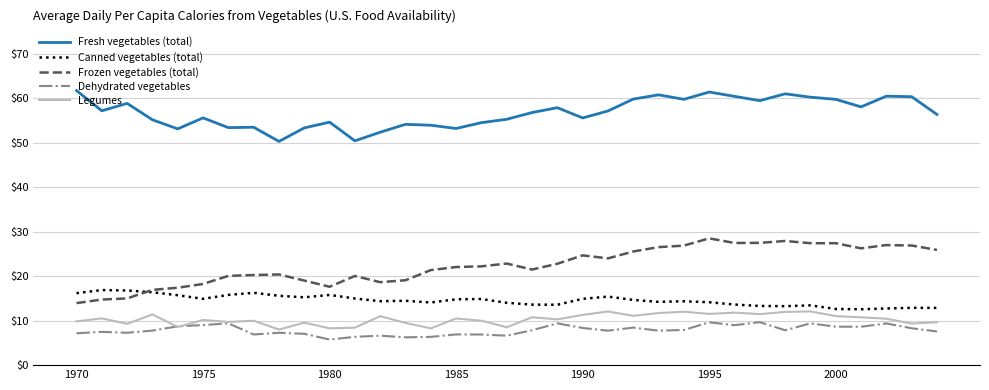

What is the difference between the maximum and minimum values in the Dehydrated vegetables series?

3.9